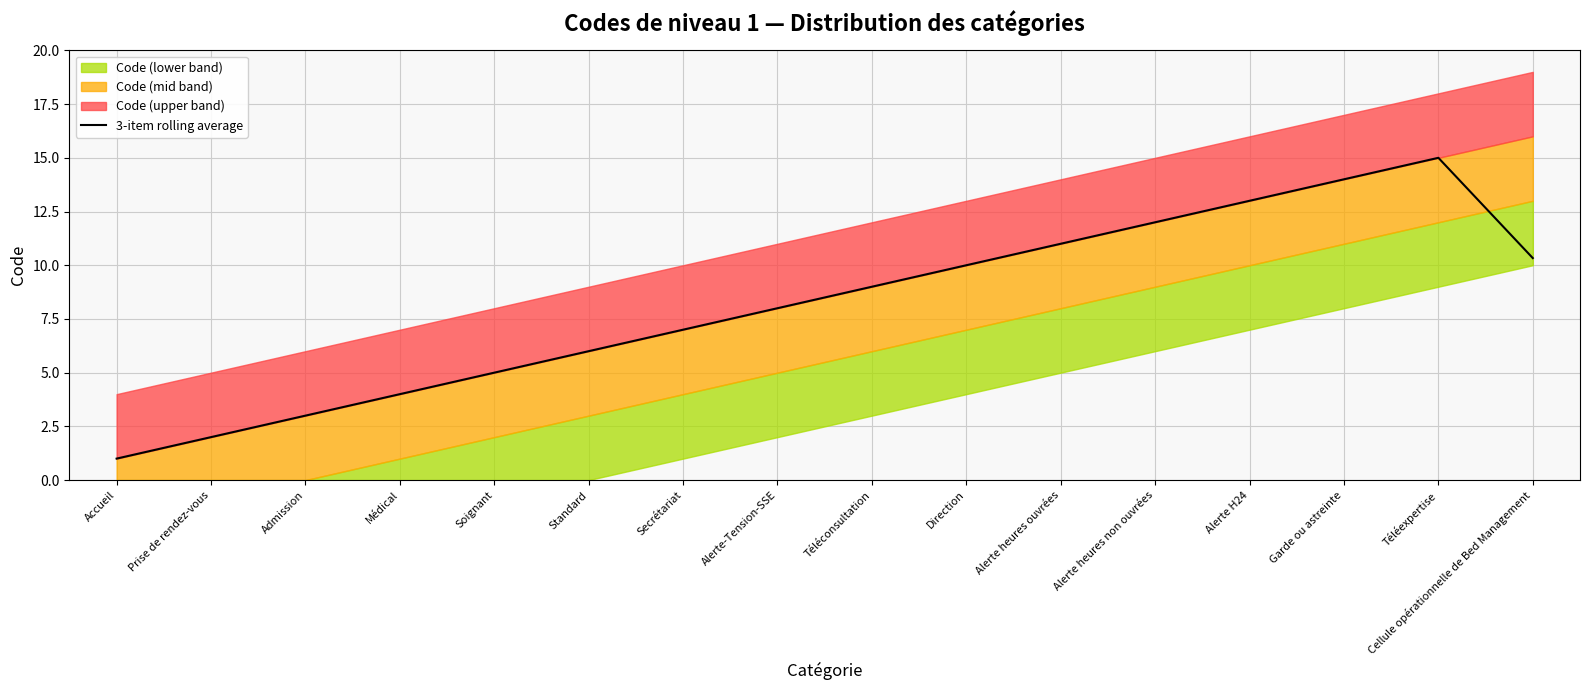

Is it true that the value at Standard is 1.5?

False